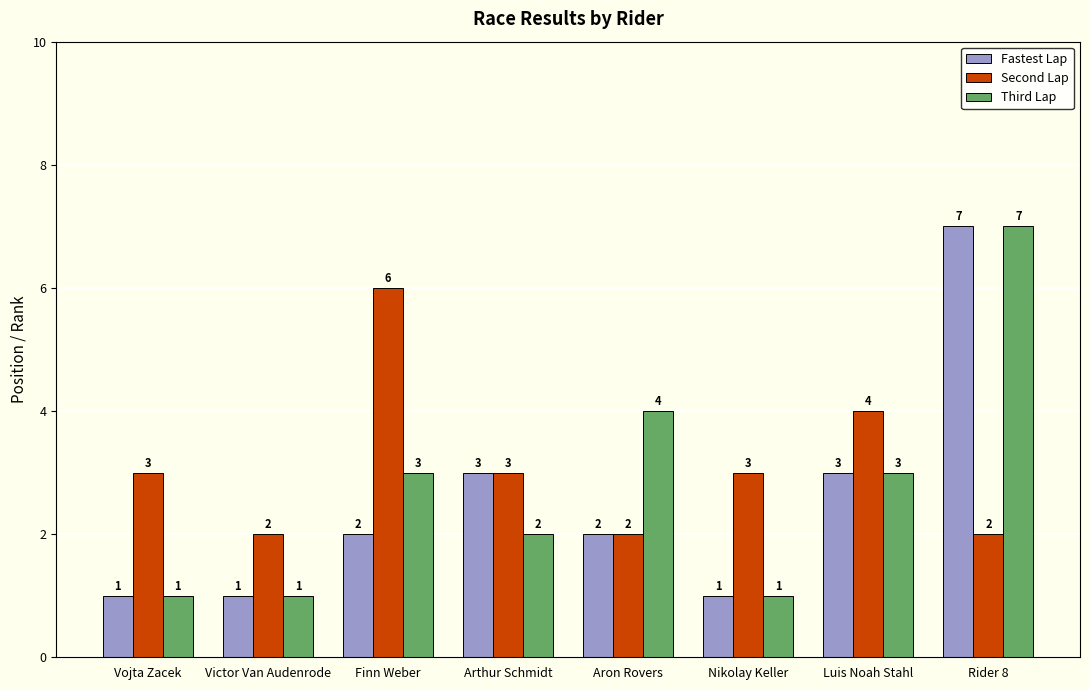

Reading right to left, what are all the values shown in this chart?

Fastest Lap: Rider 8=7	Luis Noah Stahl=3	Nikolay Keller=1	Aron Rovers=2	Arthur Schmidt=3	Finn Weber=2	Victor Van Audenrode=1	Vojta Zacek=1
Second Lap: Rider 8=2	Luis Noah Stahl=4	Nikolay Keller=3	Aron Rovers=2	Arthur Schmidt=3	Finn Weber=6	Victor Van Audenrode=2	Vojta Zacek=3
Third Lap: Rider 8=7	Luis Noah Stahl=3	Nikolay Keller=1	Aron Rovers=4	Arthur Schmidt=2	Finn Weber=3	Victor Van Audenrode=1	Vojta Zacek=1